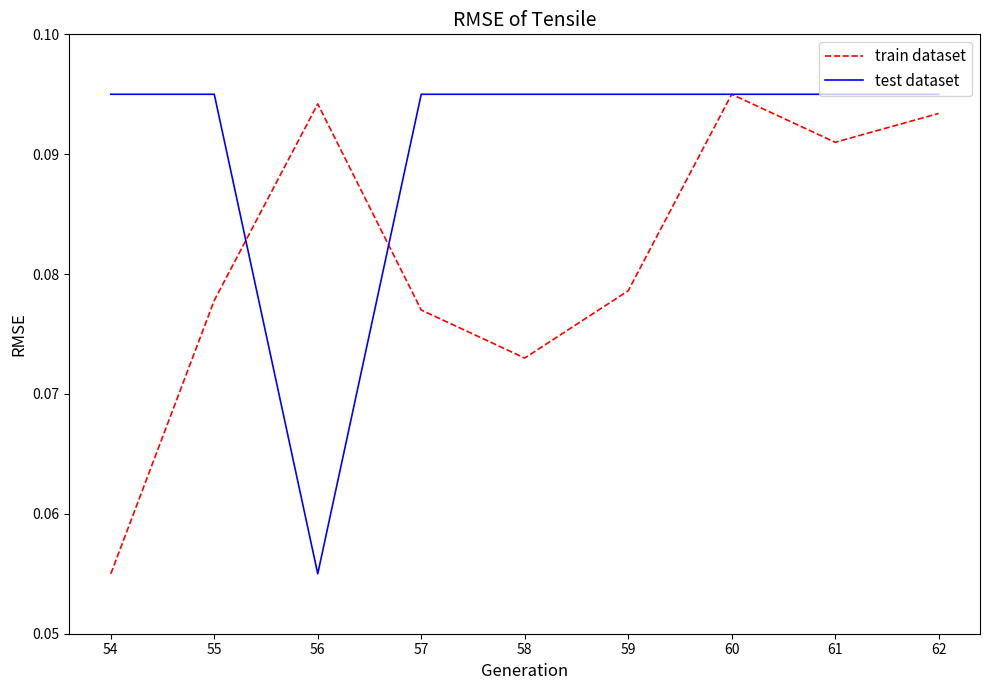

True or false: test dataset and train dataset cross at least once.

True